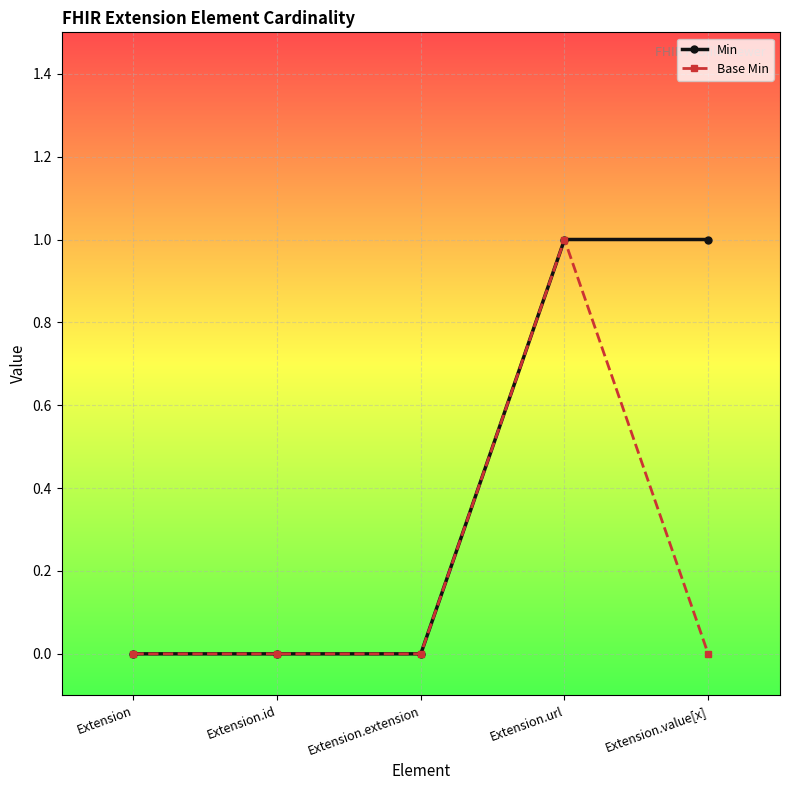

What is the greatest value displayed?

1